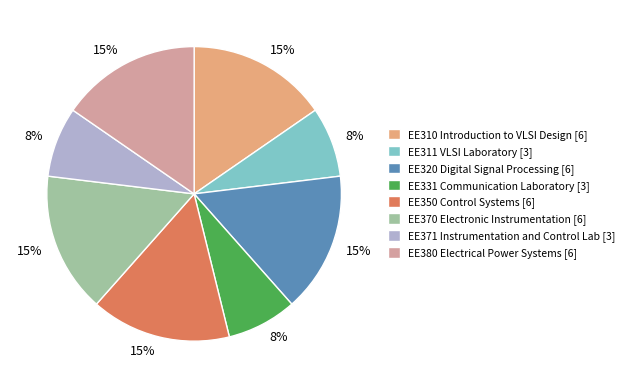

Is it true that EE311 VLSI Laboratory is 8% of the pie?

True